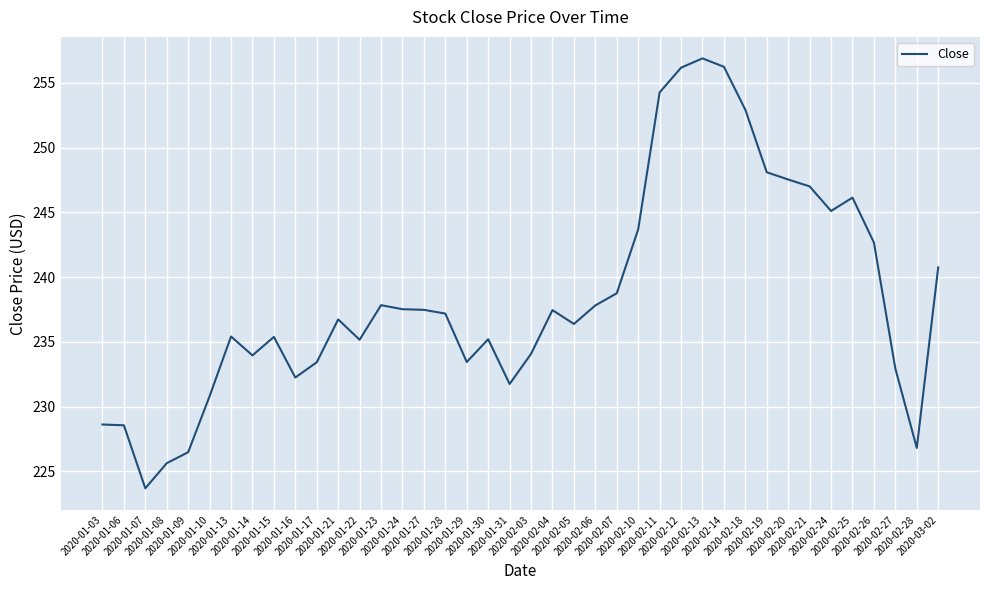

What is the difference between the maximum and minimum values?

33.2